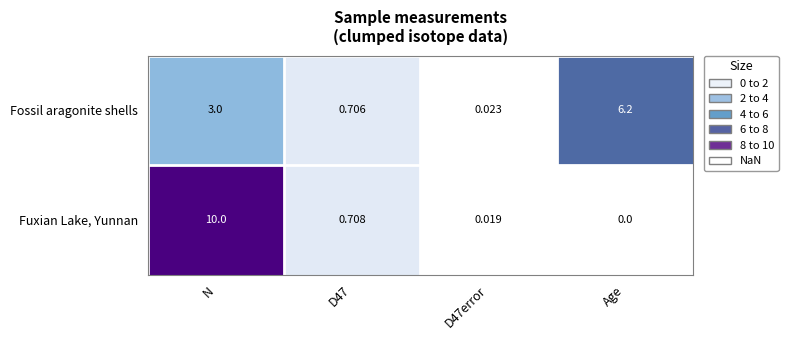

Which series has the largest total across all categories?

Fuxian Lake, Yunnan